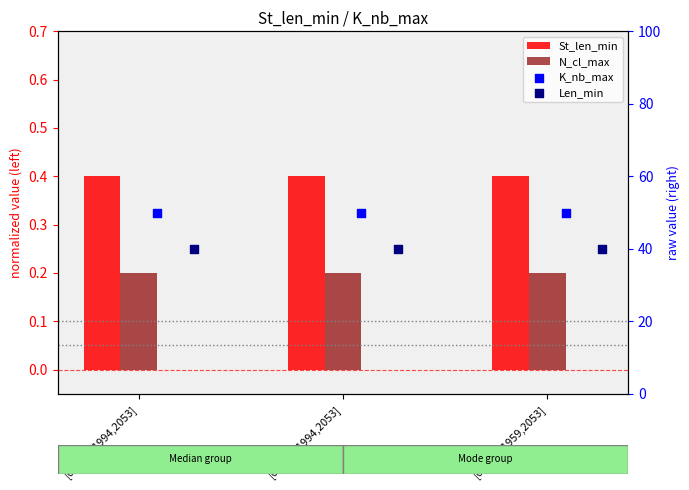

Which series has the largest total across all categories?

K_nb_max